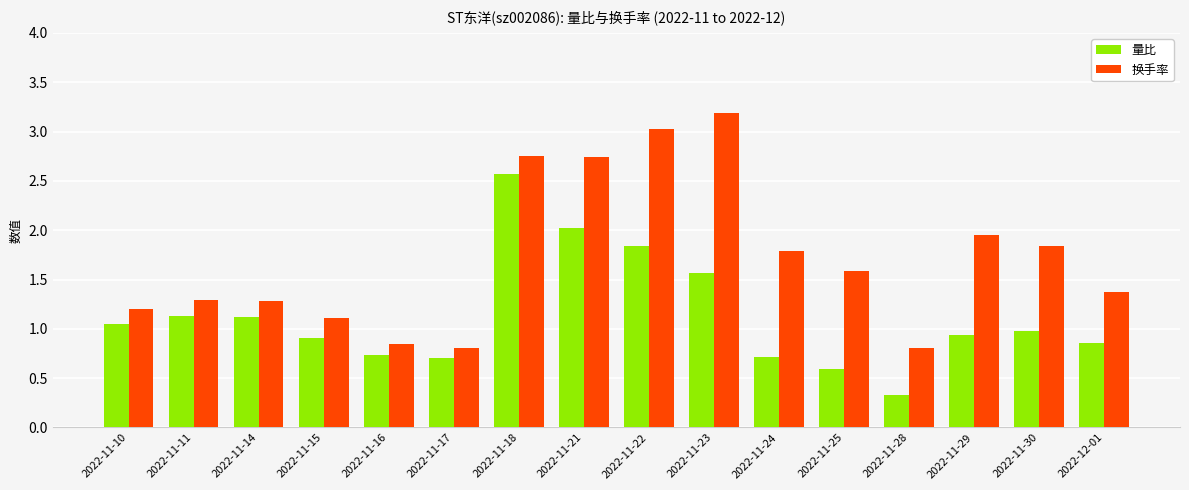

The value of 量比 at 2022-11-10 is 1.1. True or false?

True